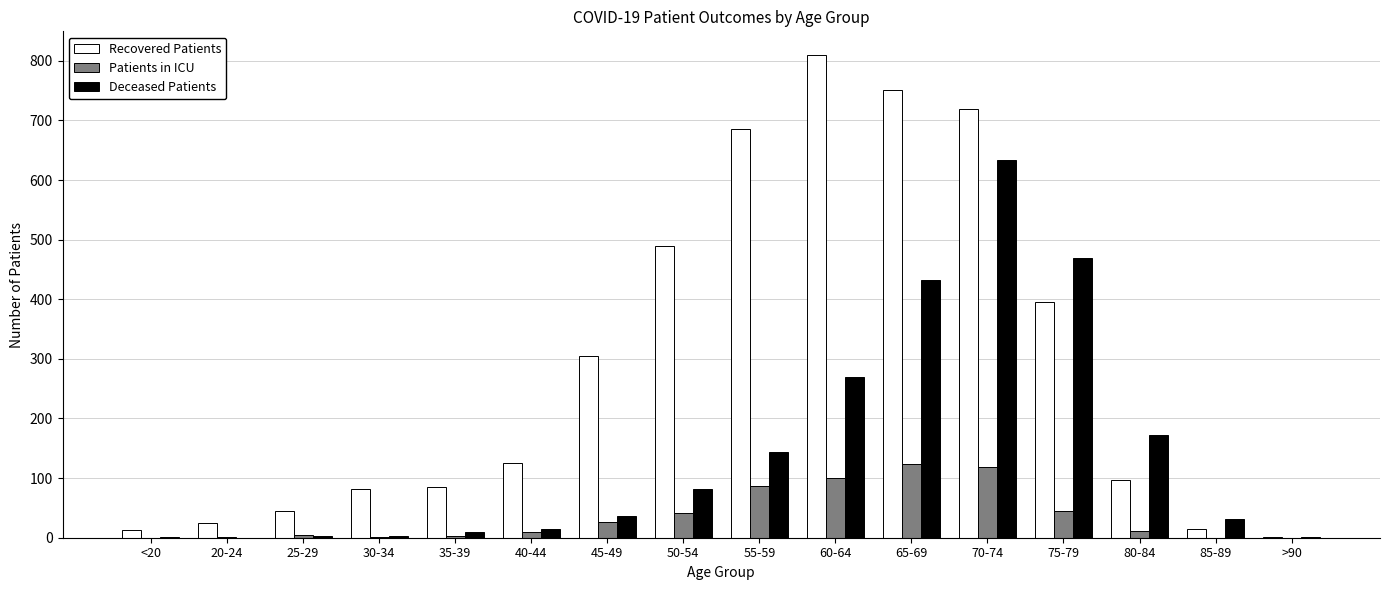

The value of Recovered Patients at 55-59 is 1010. True or false?

False